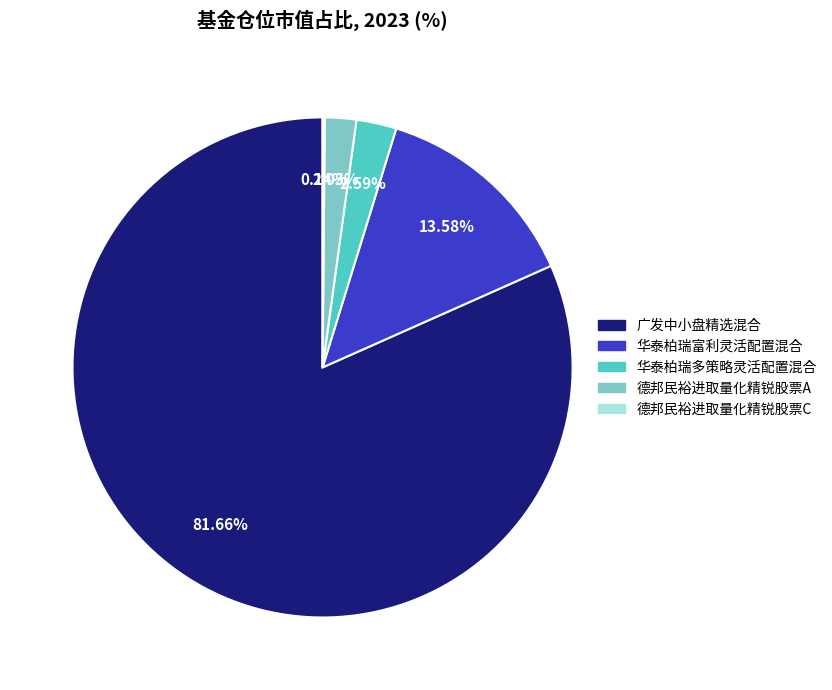

The 广发中小盘精选混合 slice represents 74% of the pie. True or false?

False